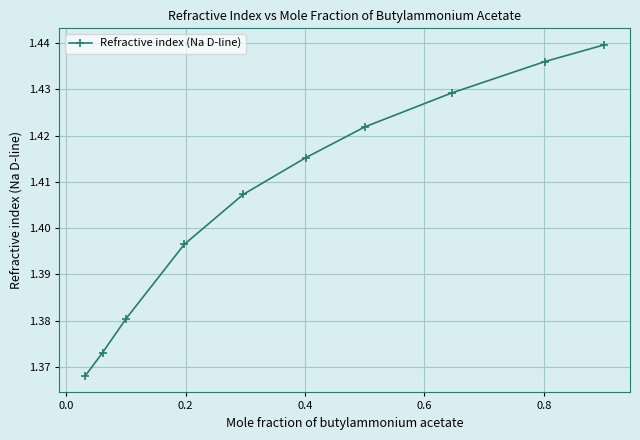

What is the difference between the maximum and second lowest values?

0.1